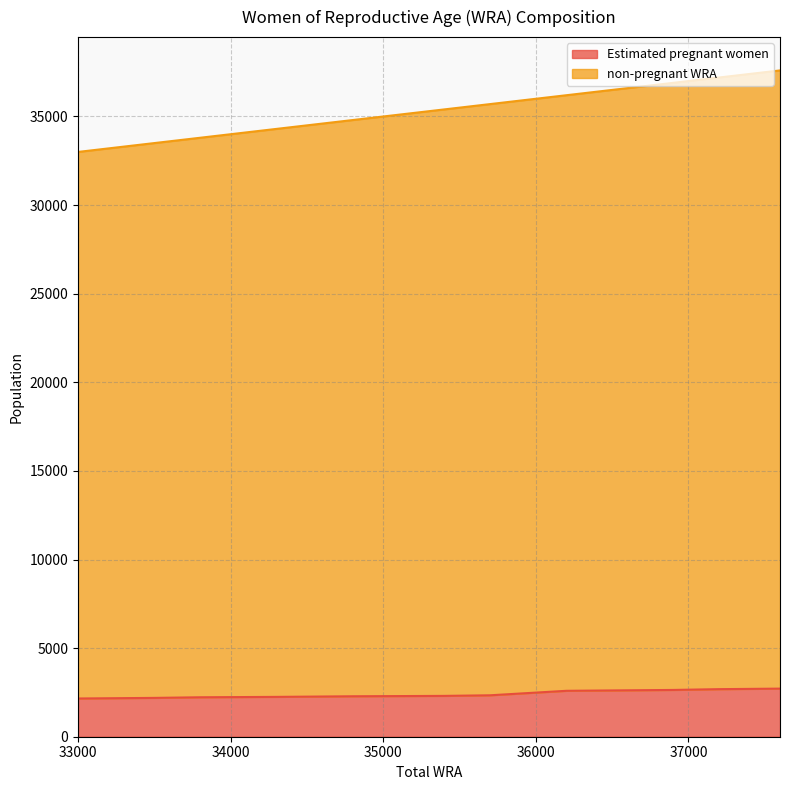

Rank the categories by non-pregnant WRA value from lowest to highest.

33000, 33500, 33800, 34300, 34800, 35400, 35700, 36200, 36900, 37200, 37600